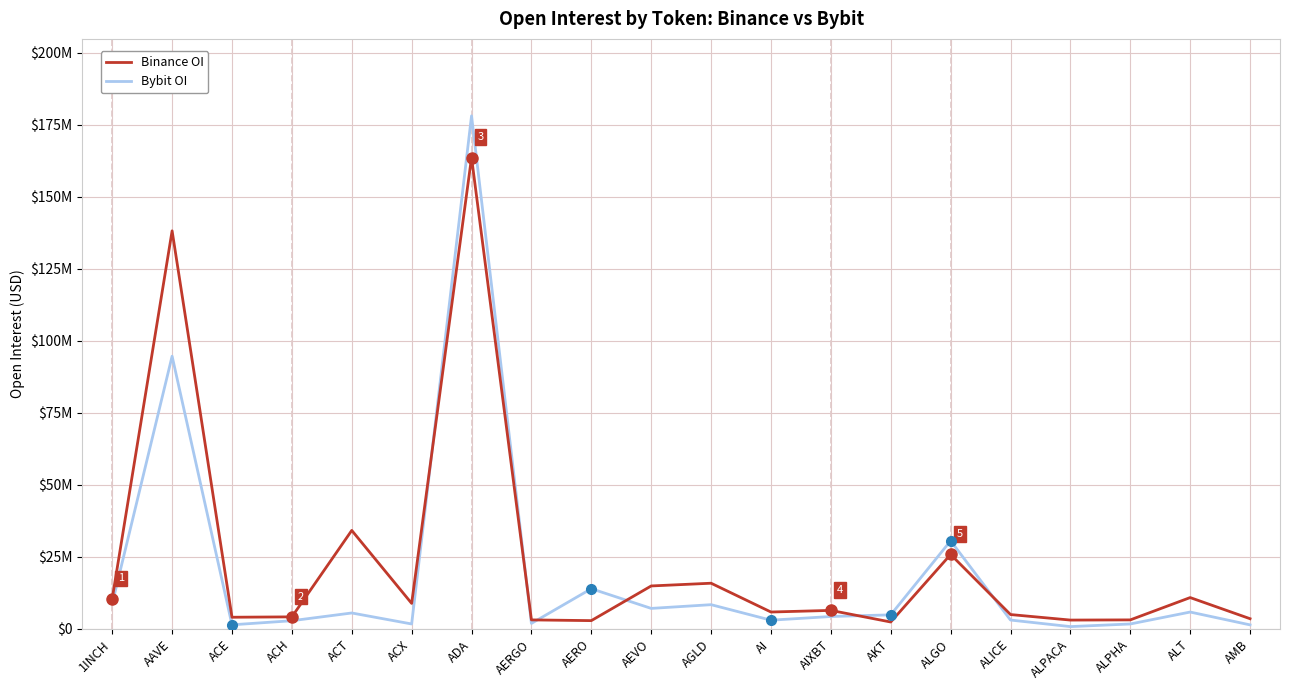

True or false: Bybit OI has more than 2 points higher than both neighbors.

True